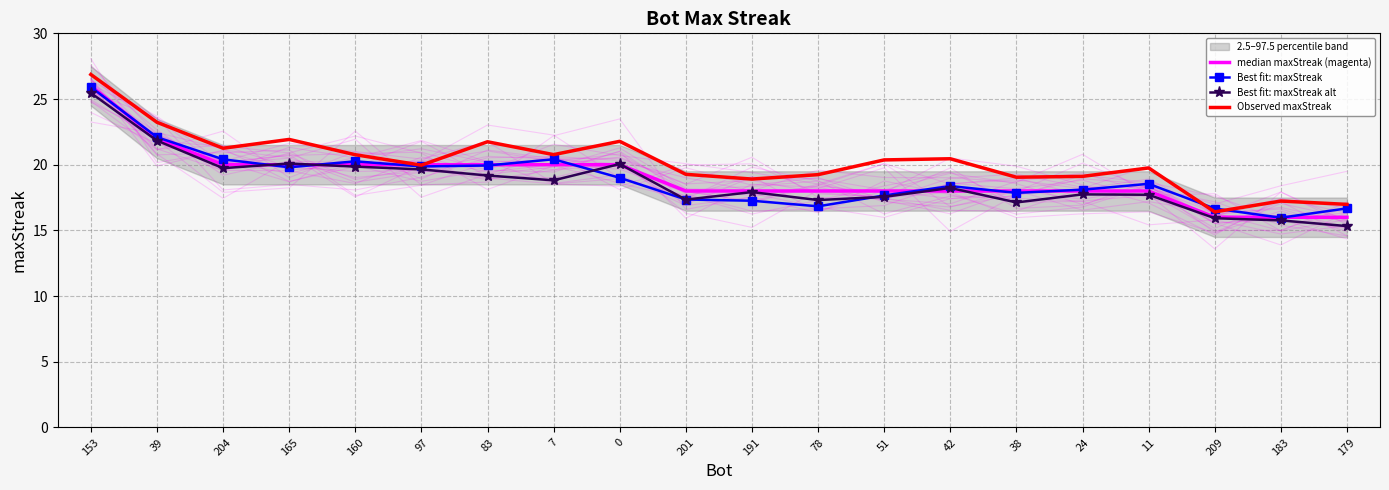

List the series in order of their peak value, highest first.

Observed maxStreak, median maxStreak (magenta), Best fit: maxStreak, Best fit: maxStreak alt